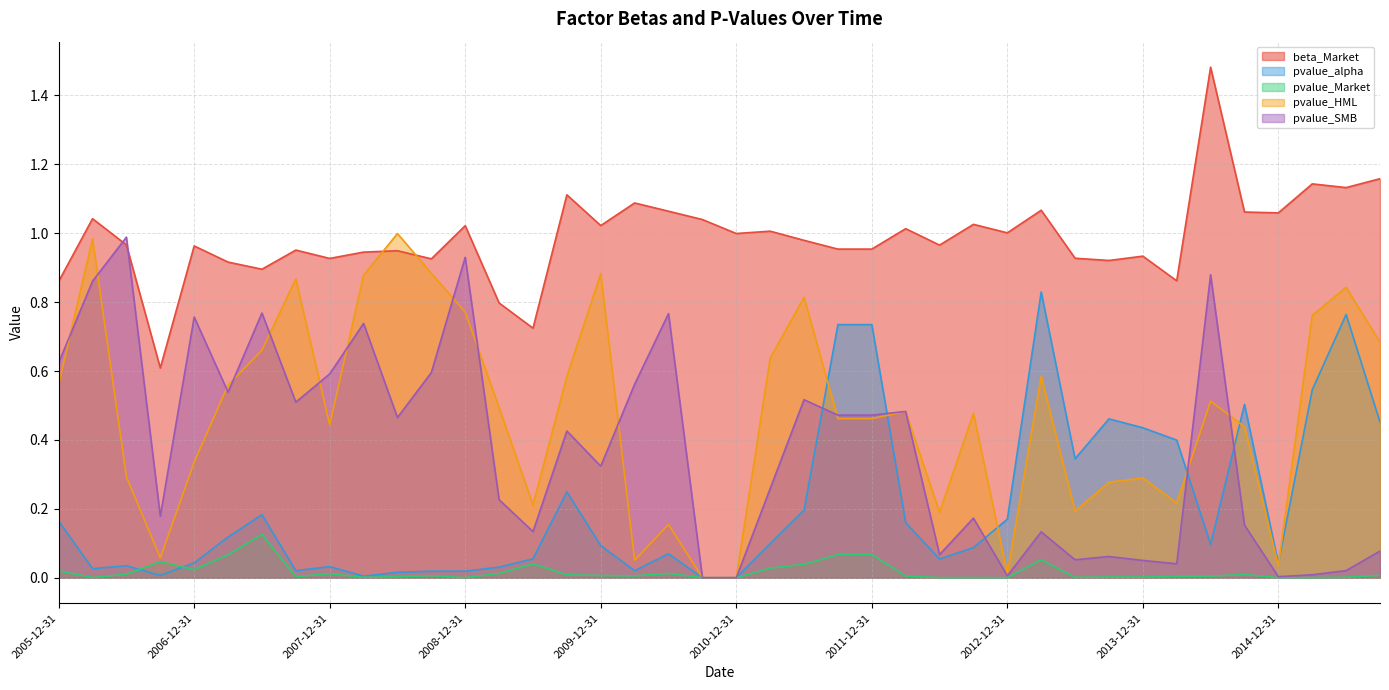

Where is pvalue_SMB nearest to the value 0?

2010-09-30